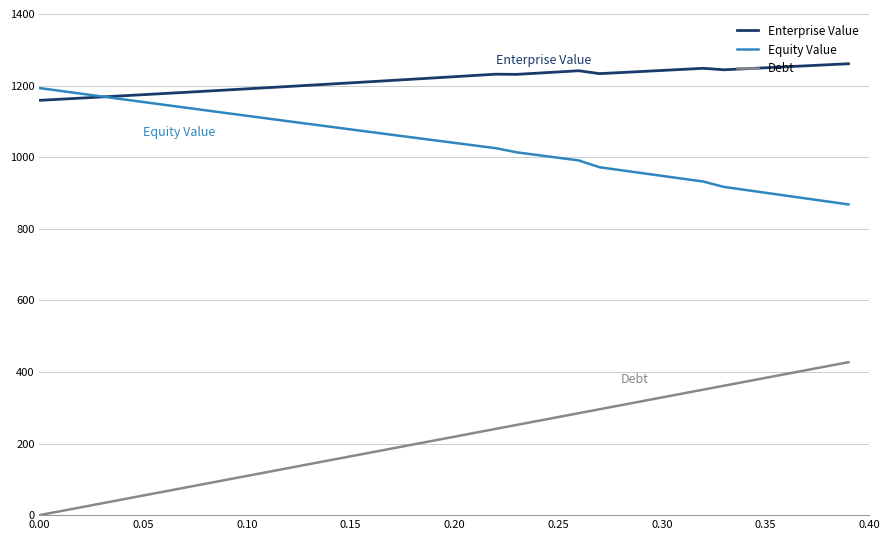

List the series in order of their overall mean, lowest first.

Debt, Equity Value, Enterprise Value